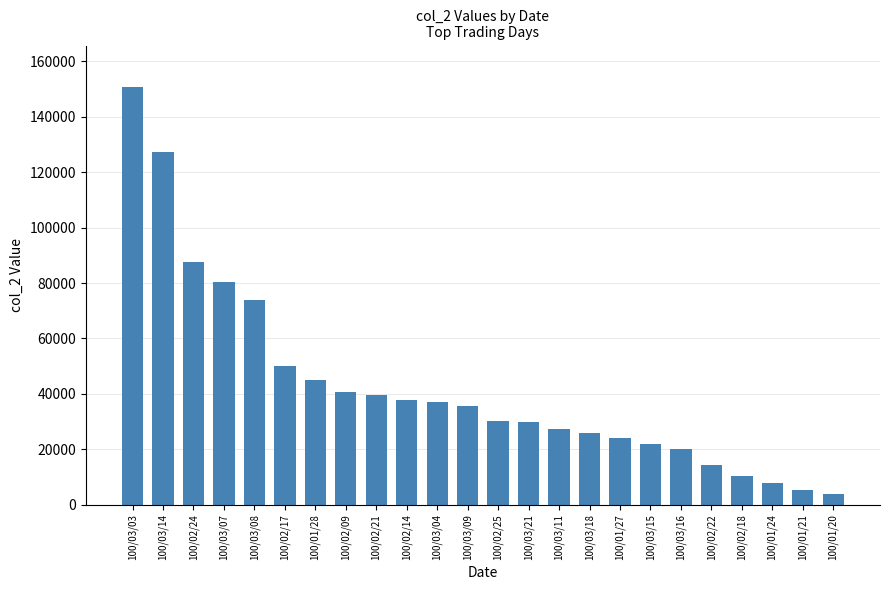

What is the difference between the maximum and minimum values?

146850